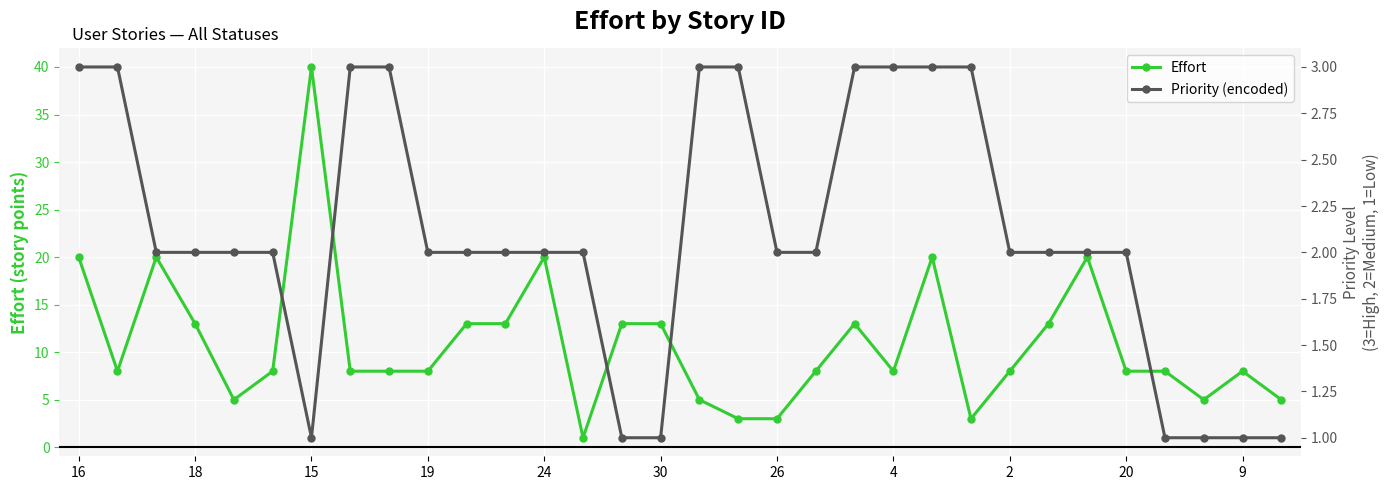

How many lines are shown in the chart?

2